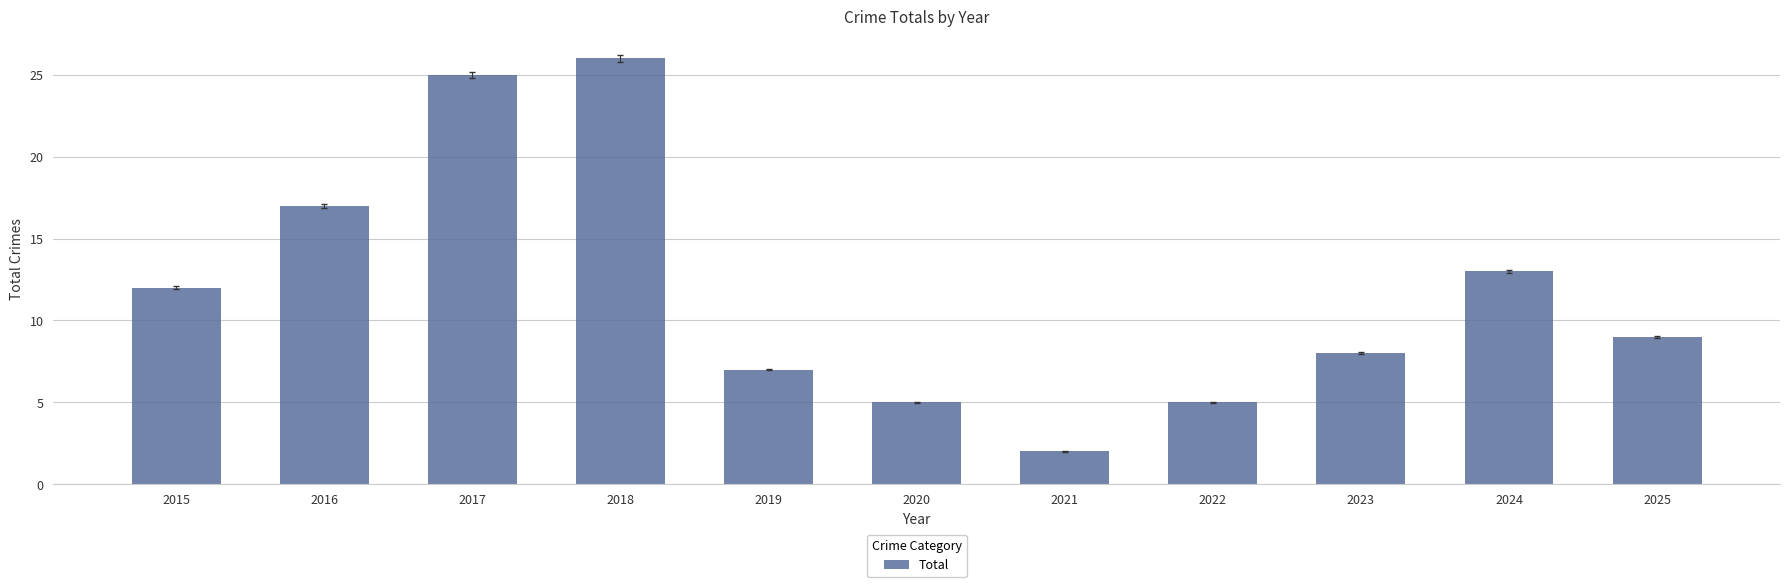

What is the average value?

12